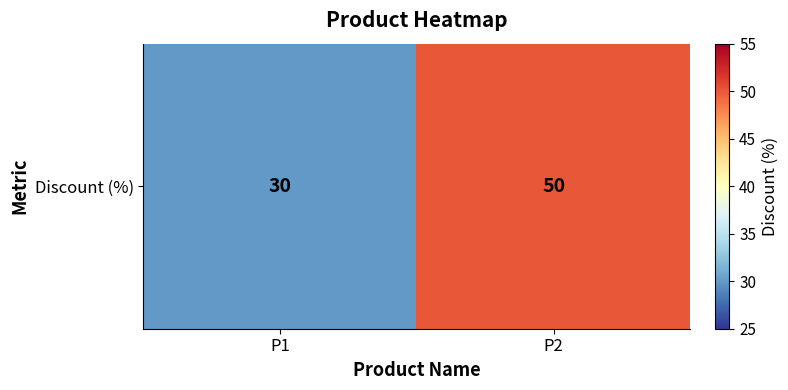

Rank the categories by value from highest to lowest.

P2, P1